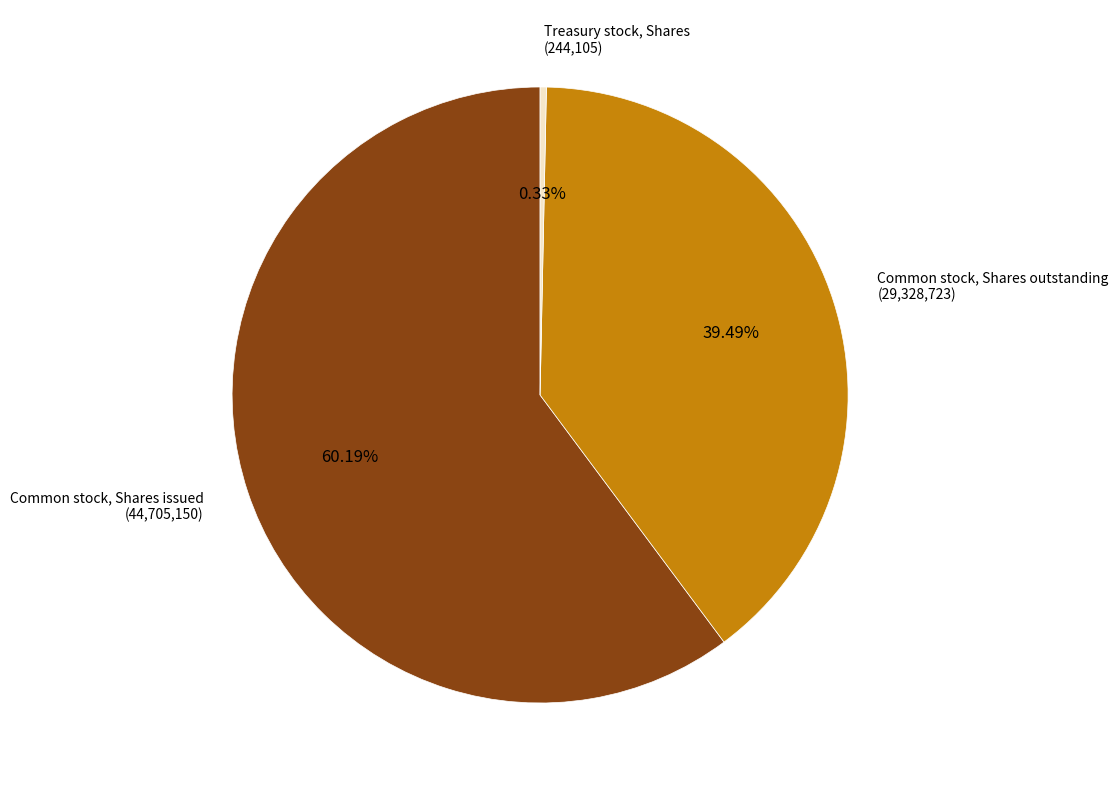

Does any single category account for the majority?

Yes